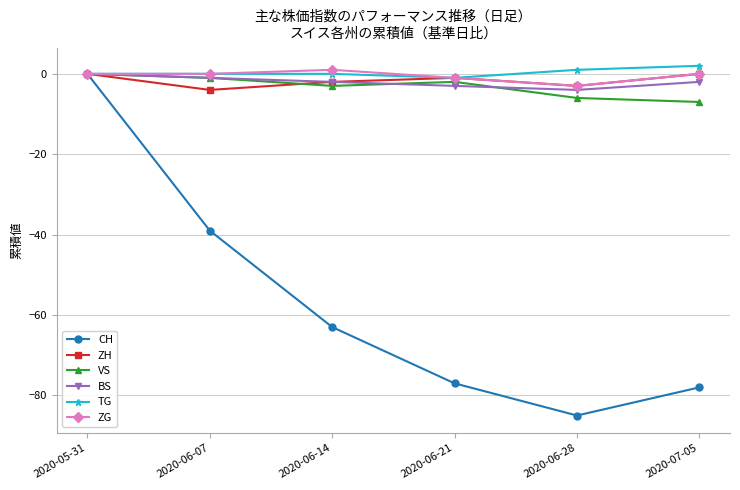

The value of BS at 2020-06-28 is -4. True or false?

True